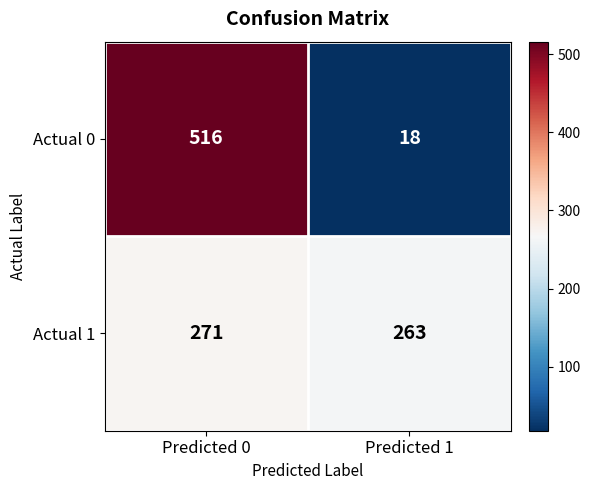

What is the average value of the Actual 1 series?

267